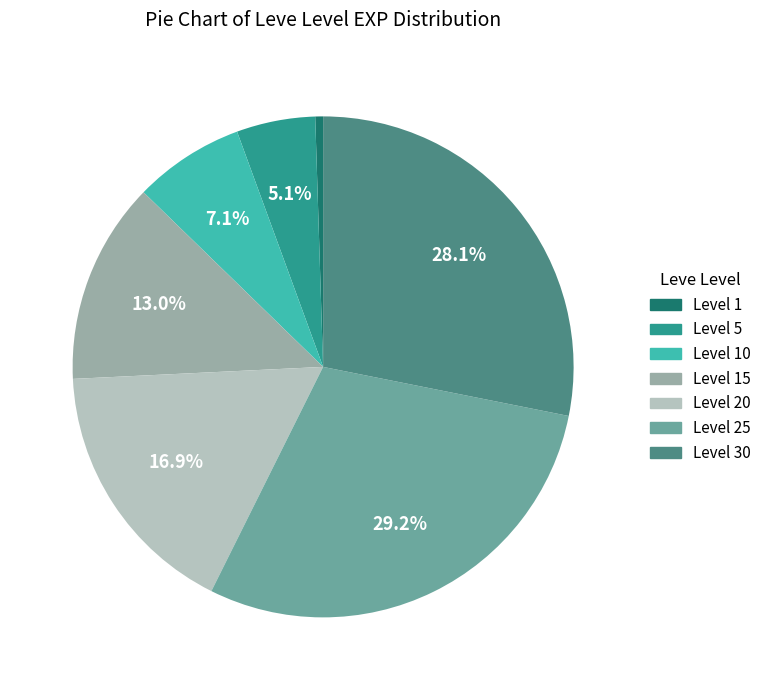

Which category has the biggest portion of the pie?

Level 25